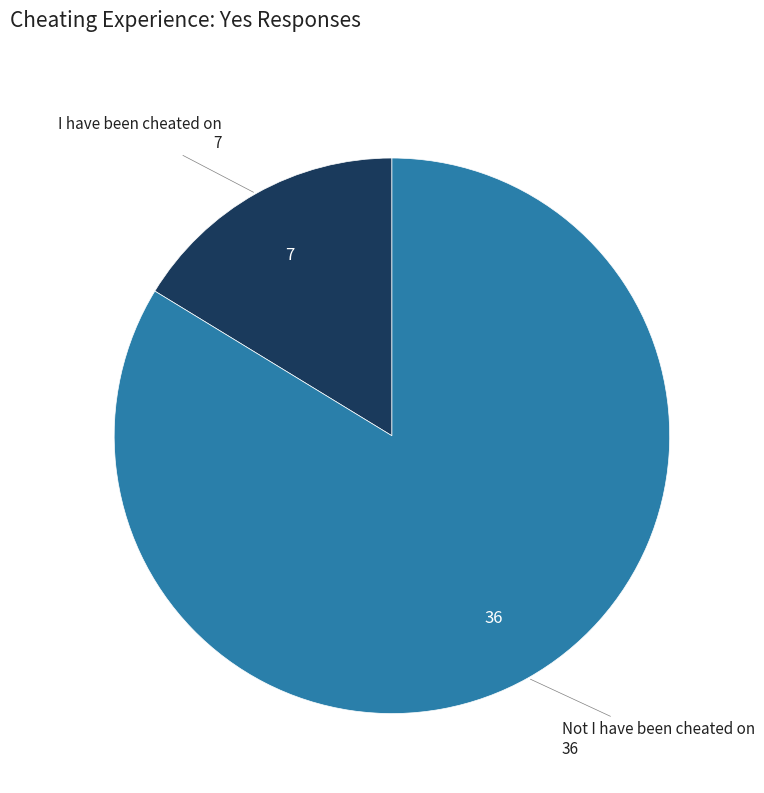

What is the ratio of the value at I have been cheated on to the value at Not I have been cheated on?

0.2